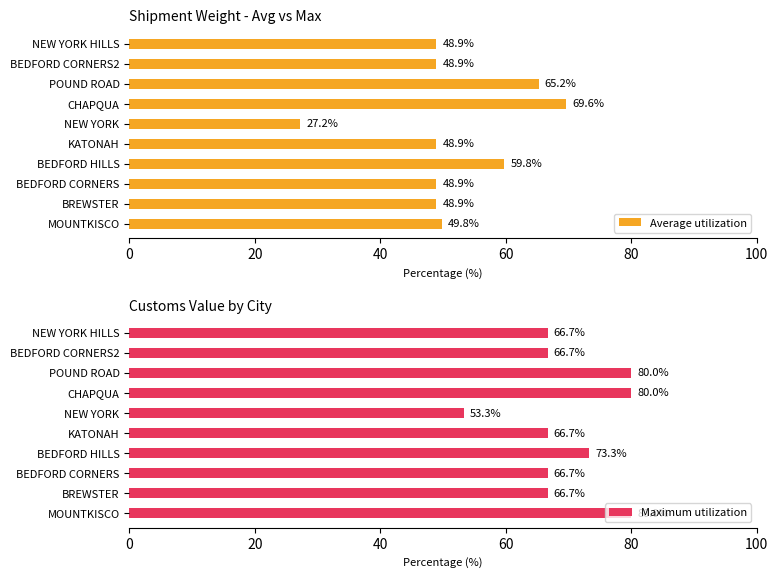

Which series has the largest total across all categories?

Maximum utilization